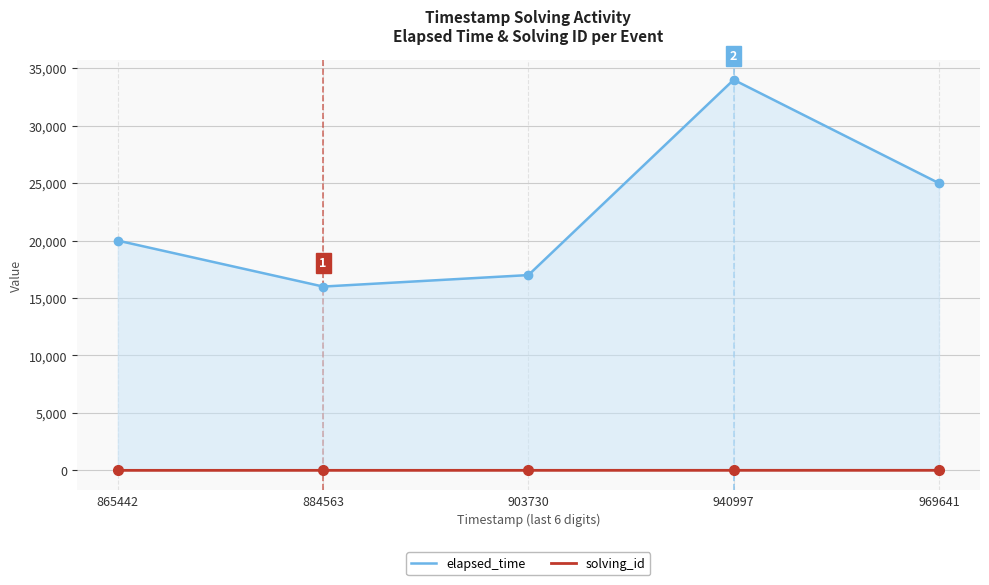

Which series changed the most between 884563 and 903730?

elapsed_time